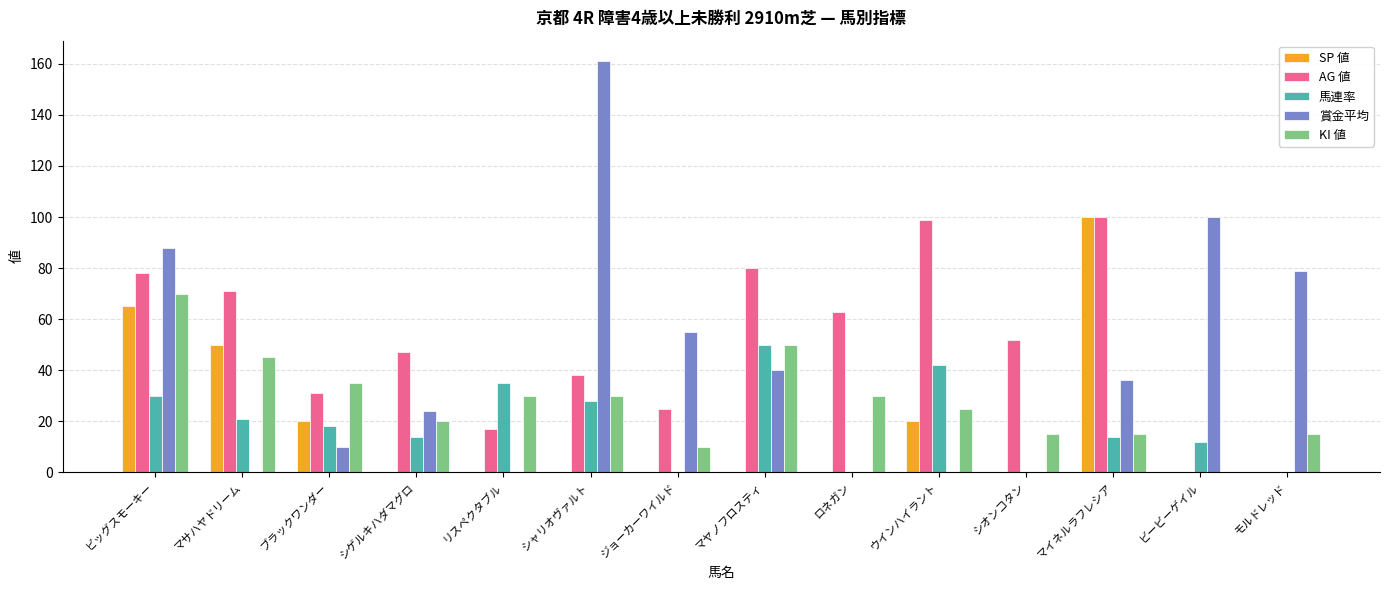

At which label does AG 値 first exceed 52?

ビッグスモーキー